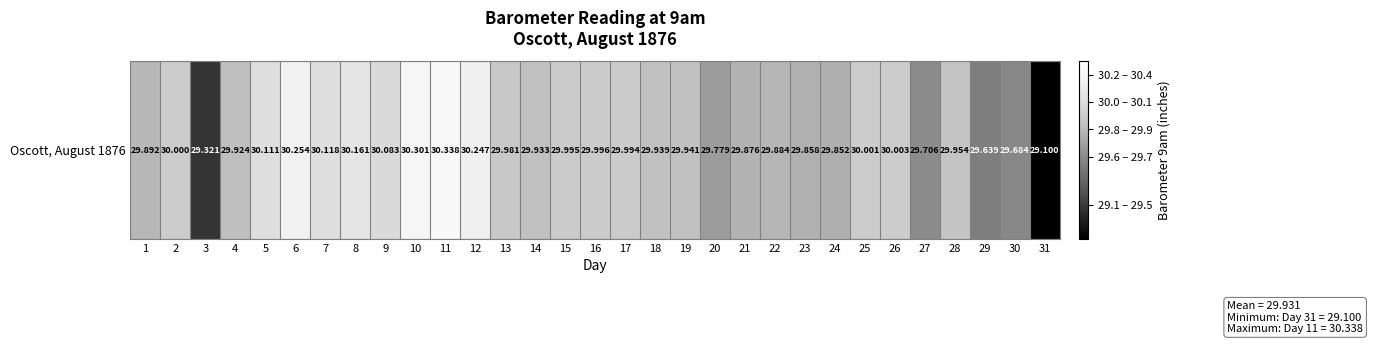

What is the difference between the maximum and minimum values?

1.2